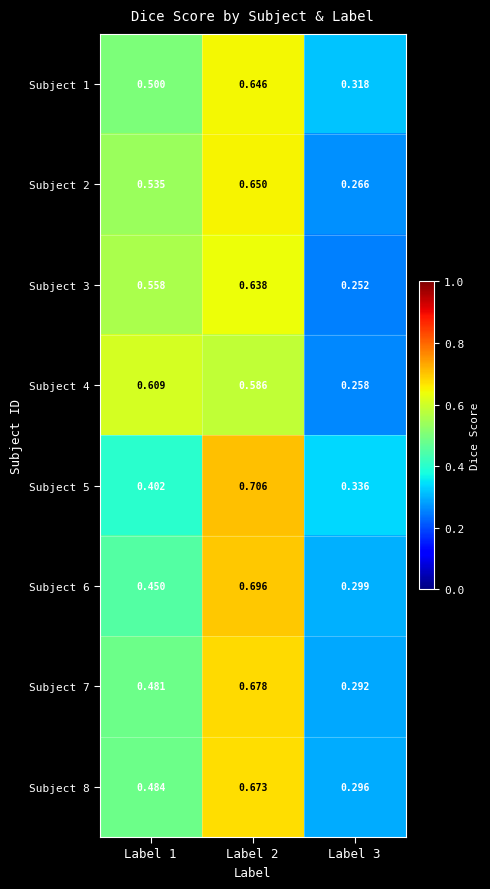

Is the value of Subject 4 at Label 1 greater than the value of Subject 6 at Label 3?

Yes